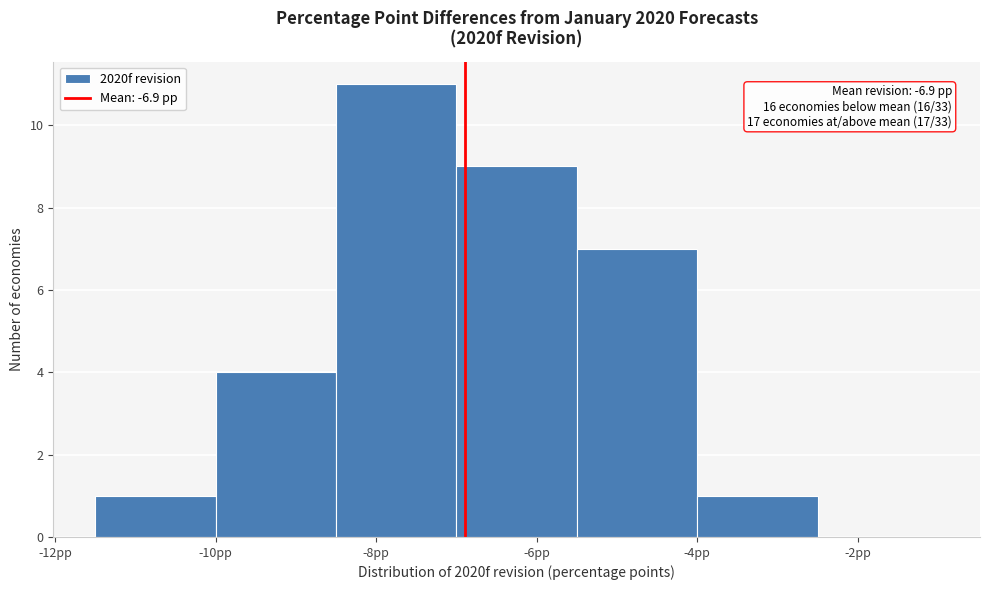

Which range on the x-axis has the tallest bar?

-8.5 to -7.0